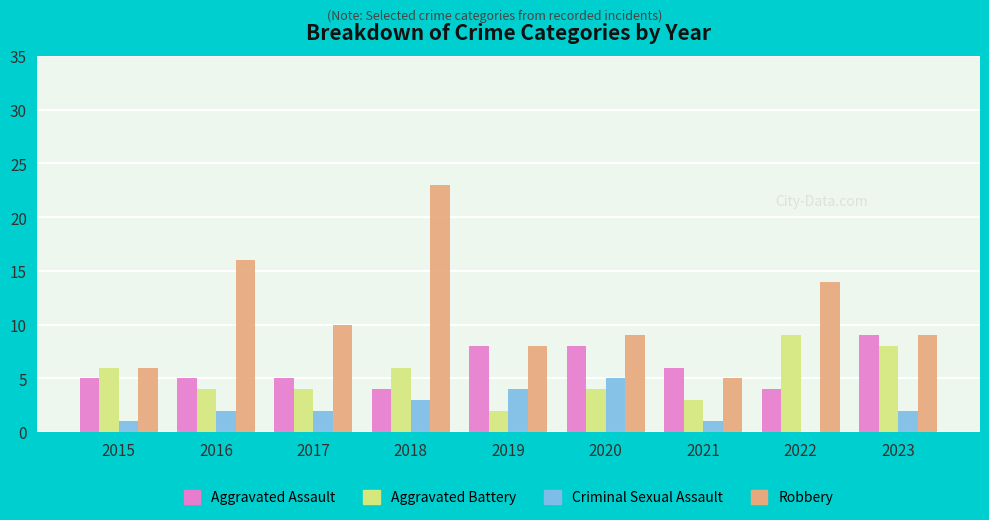

Reading left to right, extract all data points from this chart.

Aggravated Assault: 5	5	5	4	8	8	6	4	9
Aggravated Battery: 6	4	4	6	2	4	3	9	8
Criminal Sexual Assault: 1	2	2	3	4	5	1	0	2
Robbery: 6	16	10	23	8	9	5	14	9